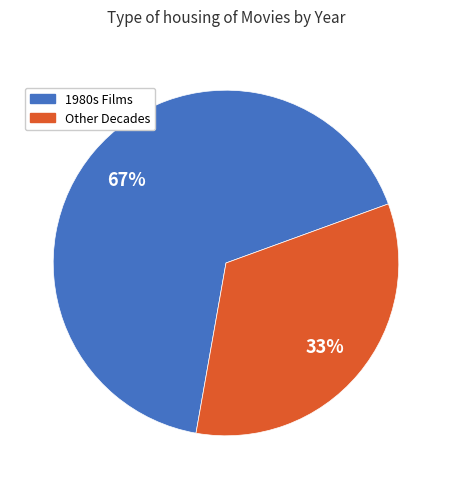

What percentage is the 1980s Films slice, to the nearest percent?

67%